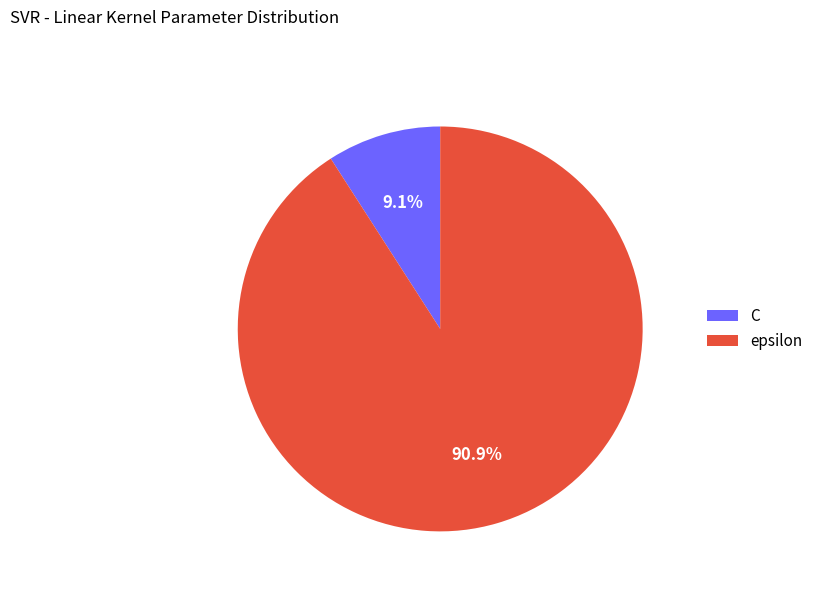

How many slices are in this pie chart?

2